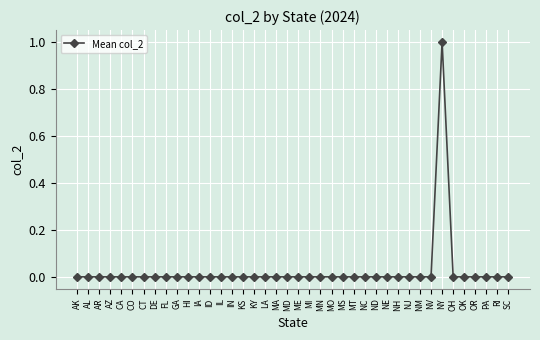

Is this an area chart (filled region under the line)?

No